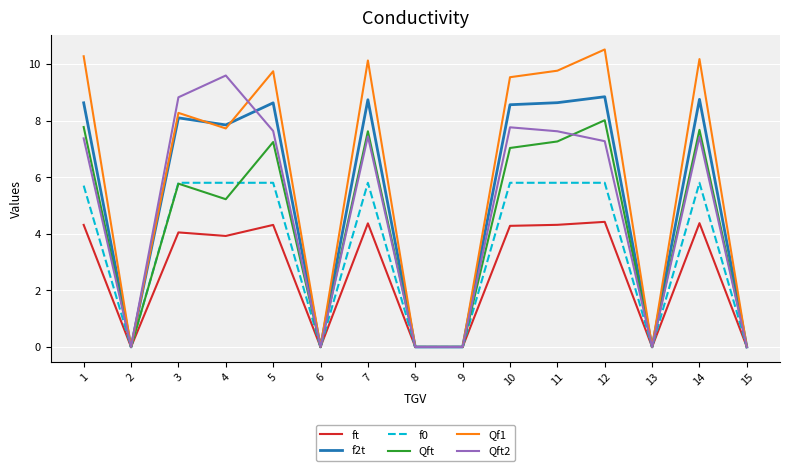

The value of Qft2 at 6 is 5.6. True or false?

False